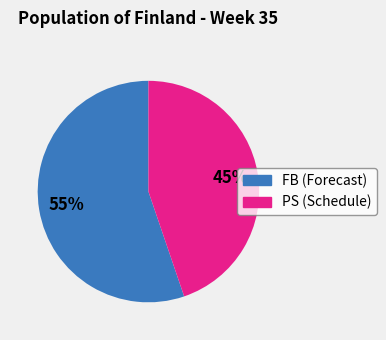

Does any single category account for the majority?

Yes